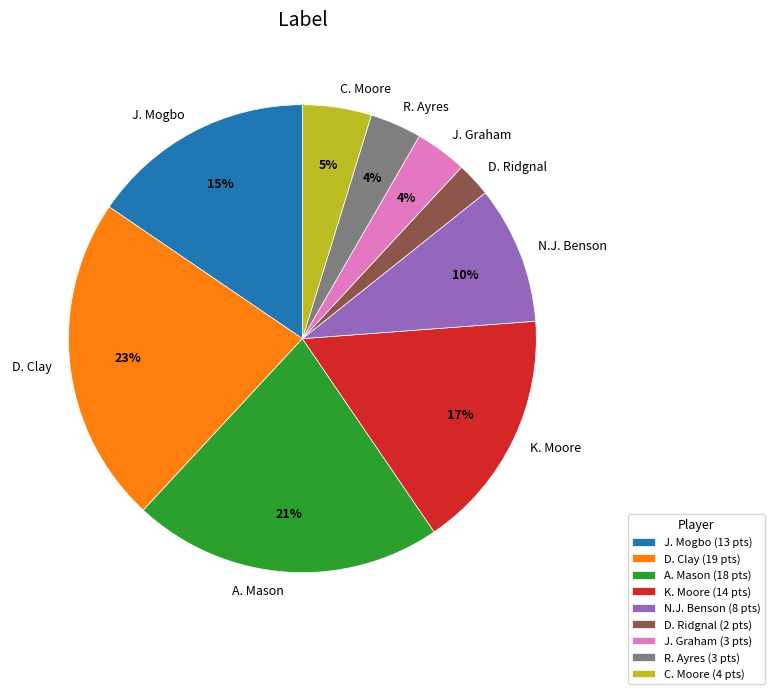

How many segments does this pie chart have?

9